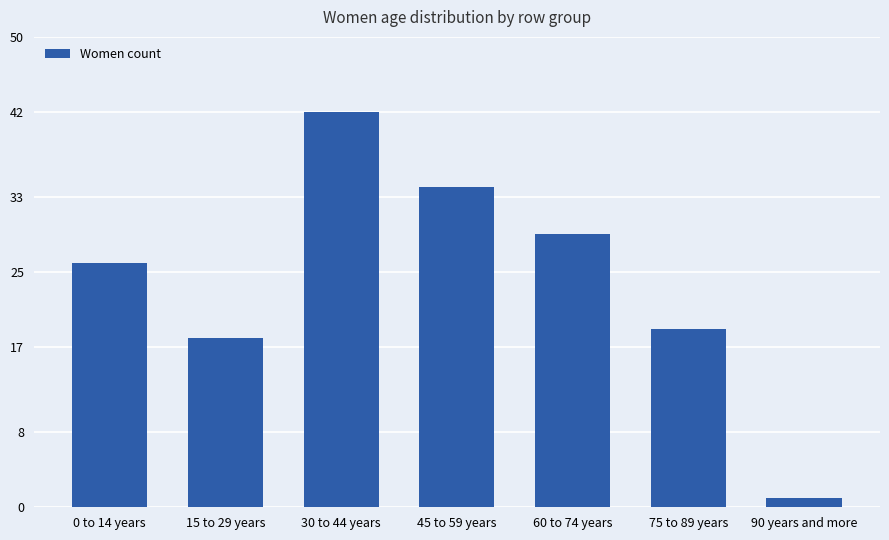

Which category has the highest value across all series?

30 to 44 years